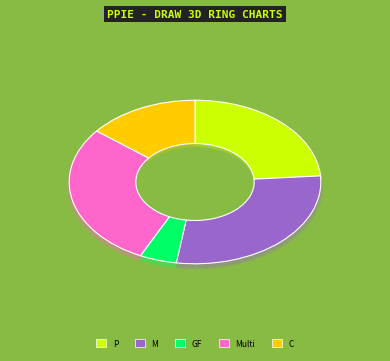

How many segments does this pie chart have?

5